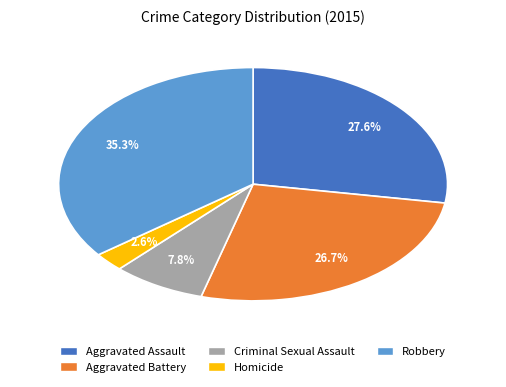

To the nearest percent, what is the difference between the largest and smallest slice percentages?

33%